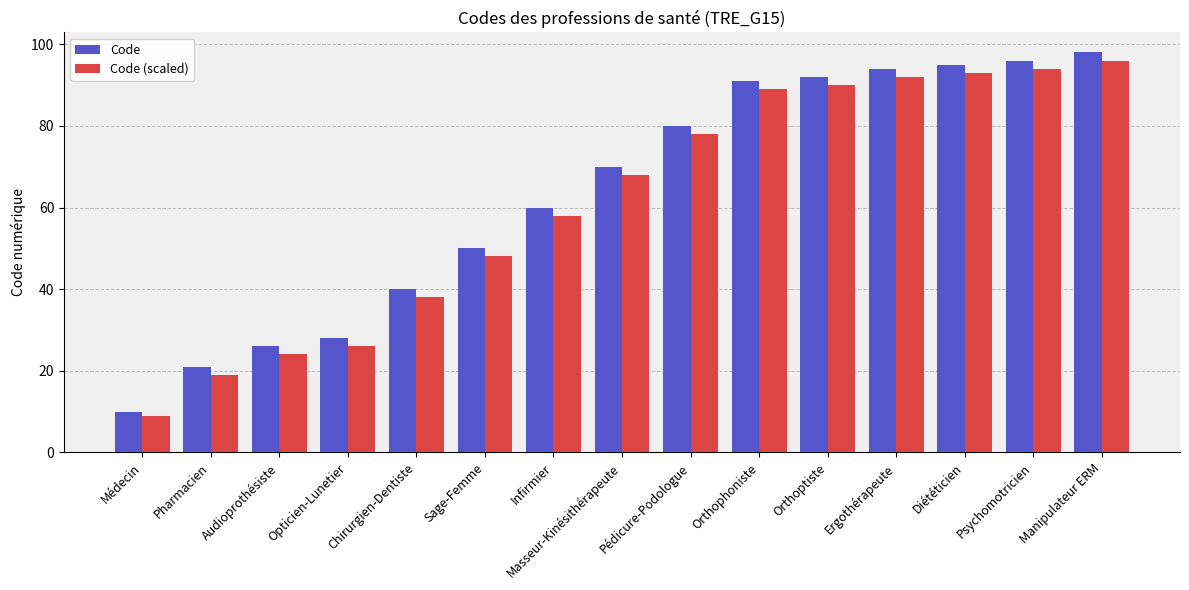

True or false: Code has a value of 70 at Masseur-Kinésithérapeute.

True